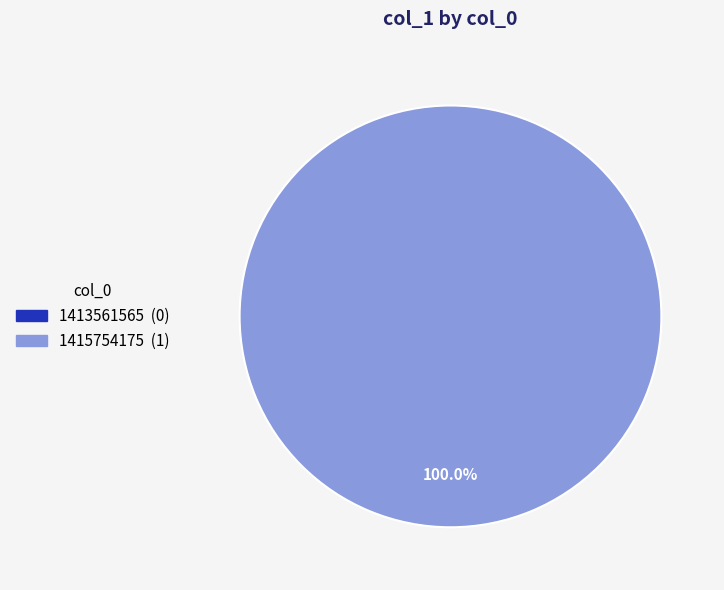

The 1415754175 slice represents 91% of the pie. True or false?

False